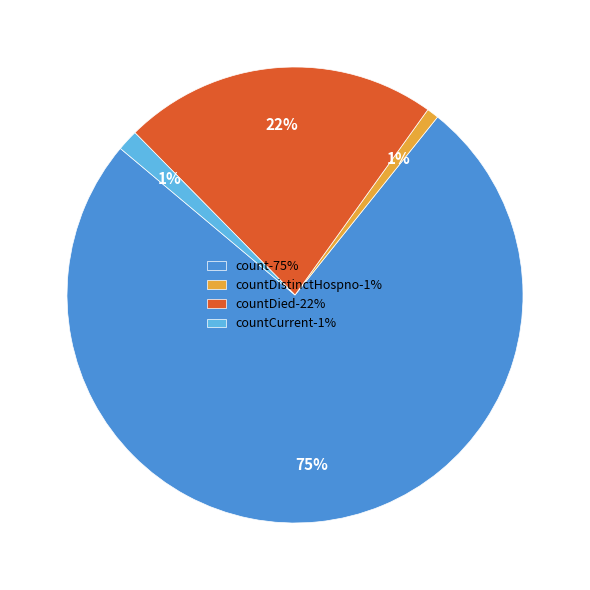

To the nearest percent, what is the average slice percentage?

25%